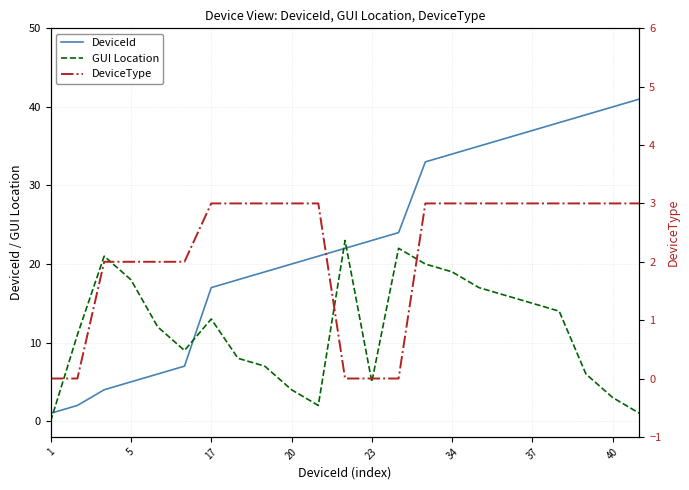

True or false: GUI Location has a value of 13 at 17.

True